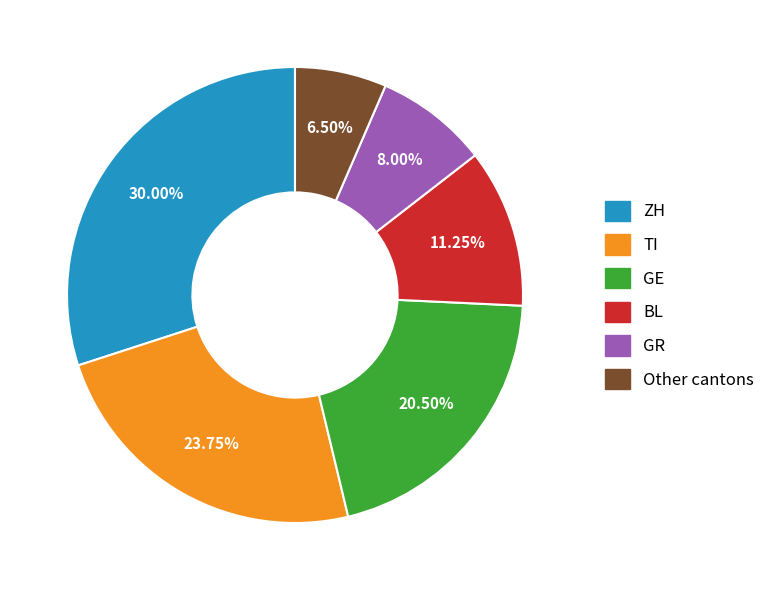

Does any single category account for the majority?

No